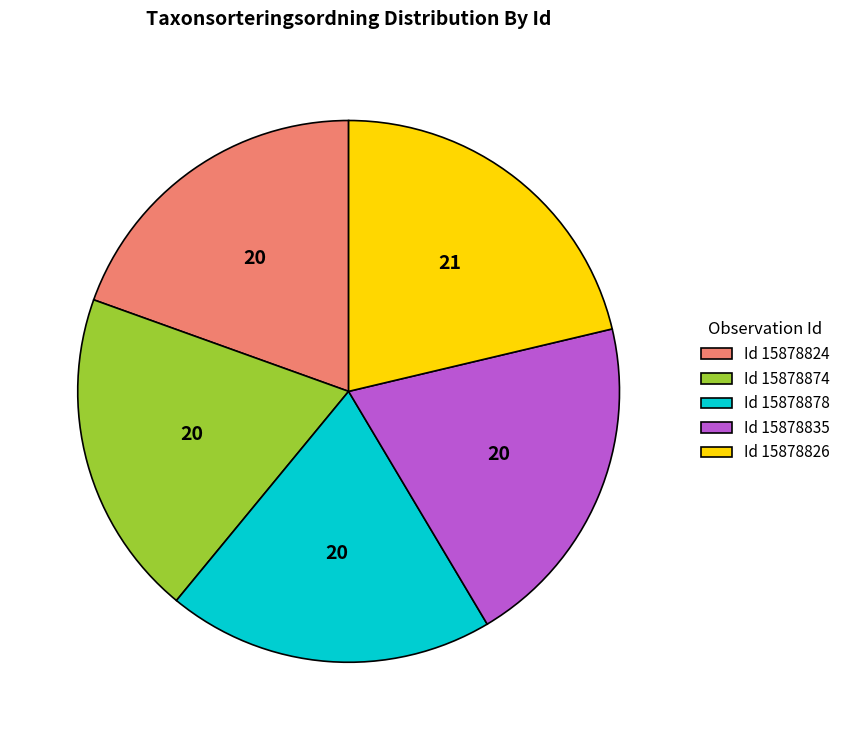

Does any single category account for the majority?

No